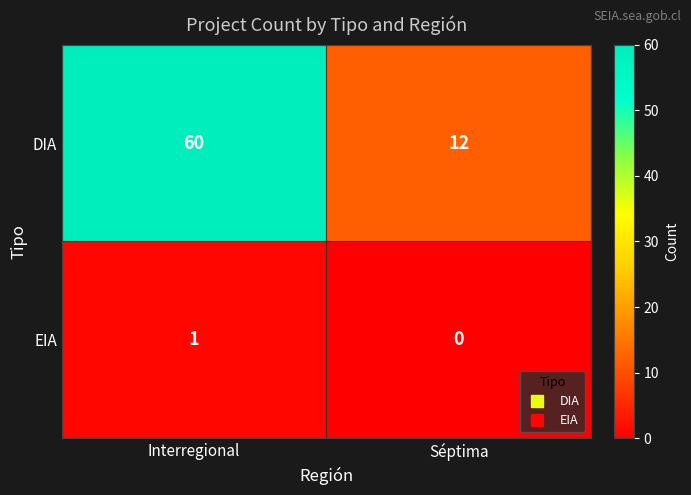

Read the DIA value at Interregional, to the nearest 10.

60